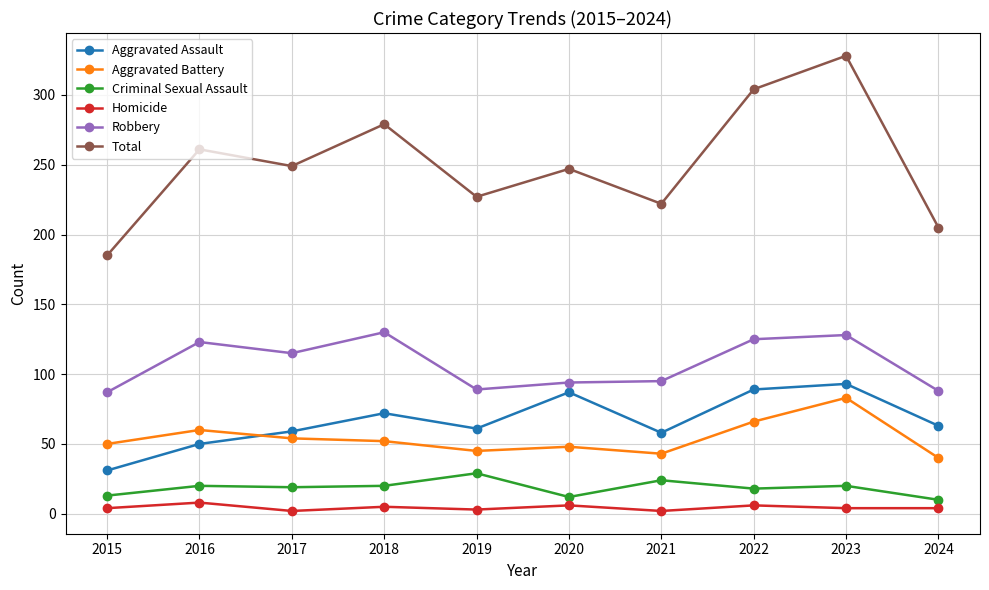

How many lines are shown in the chart?

6